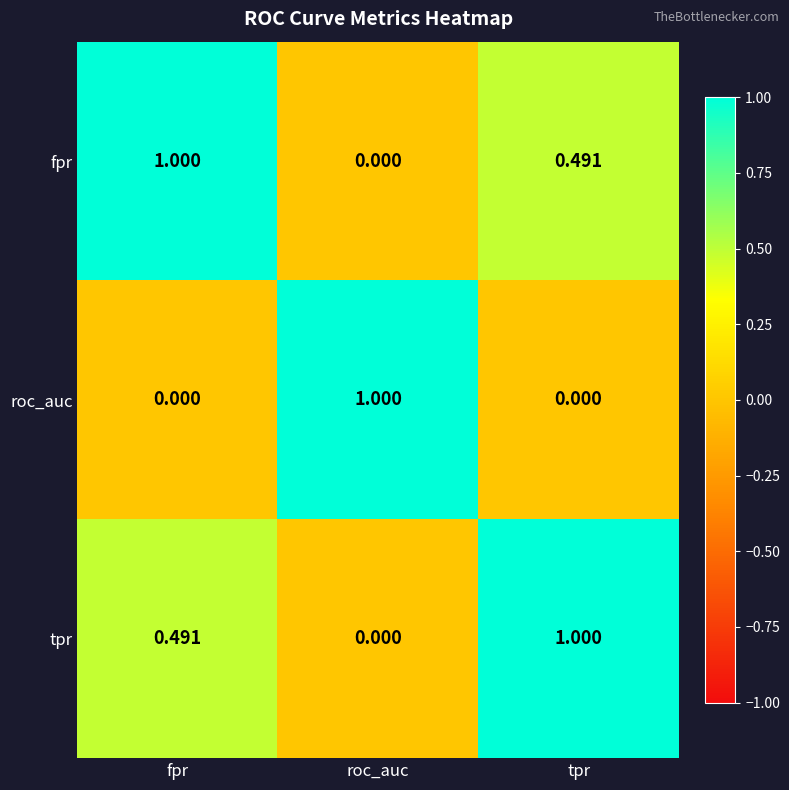

Which category has the lowest value in the fpr series?

roc_auc